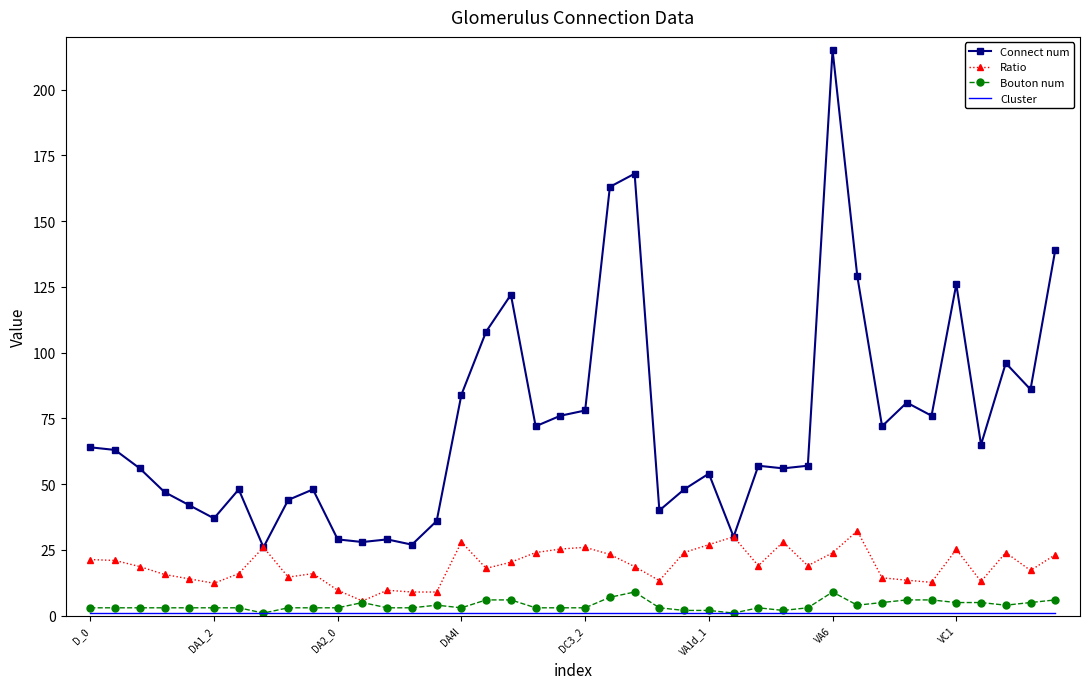

True or false: Bouton num and Connect num cross at least once.

False